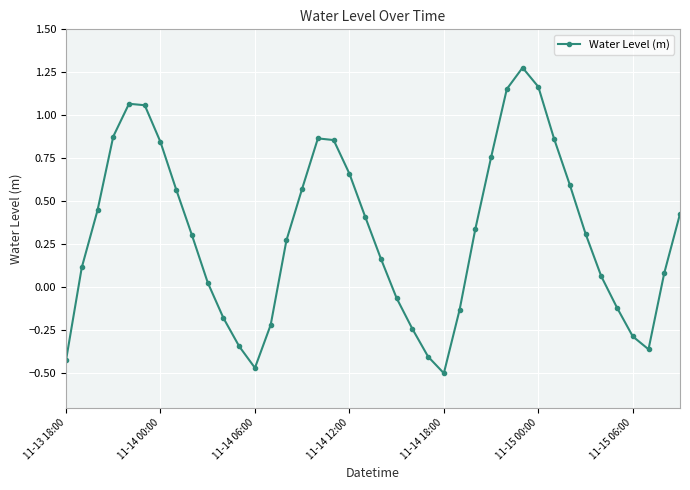

True or false: there are more than 2 points higher than both neighbors.

True